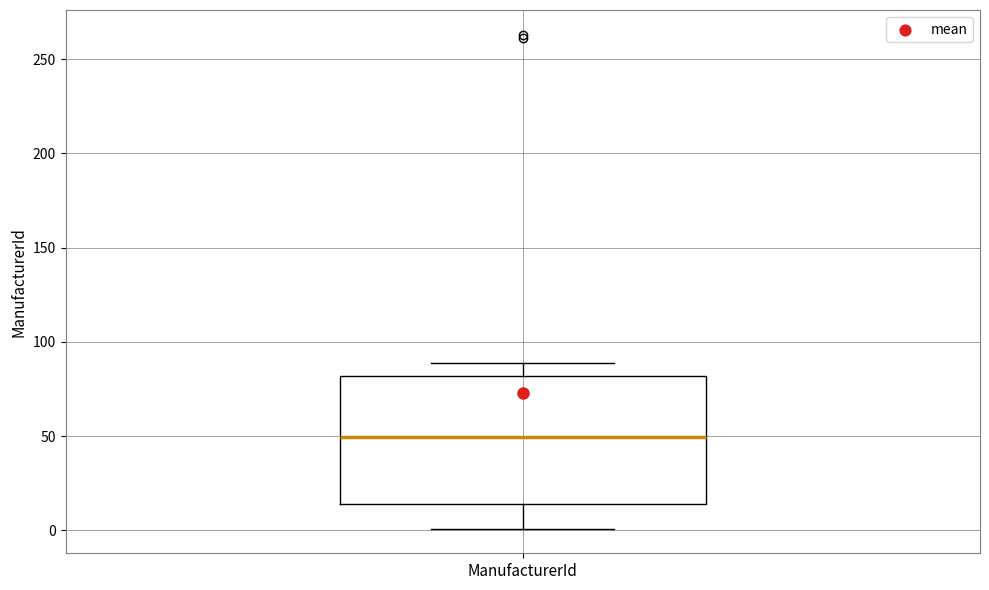

Where does the upper whisker of the box for ManufacturerId end on the y-axis? The values are not printed on the chart, so give them approximately, as read against the axis.

90